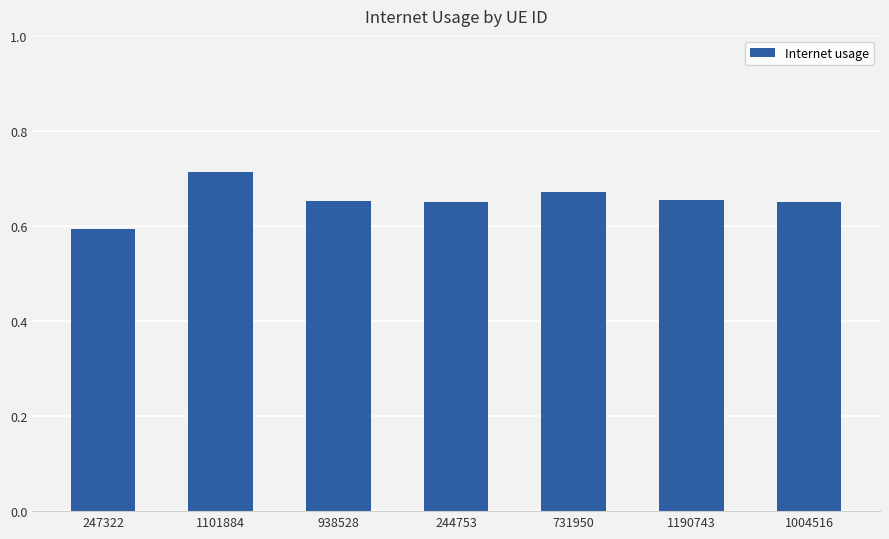

What is the sum of the values at 1190743 and 247322?

1.2